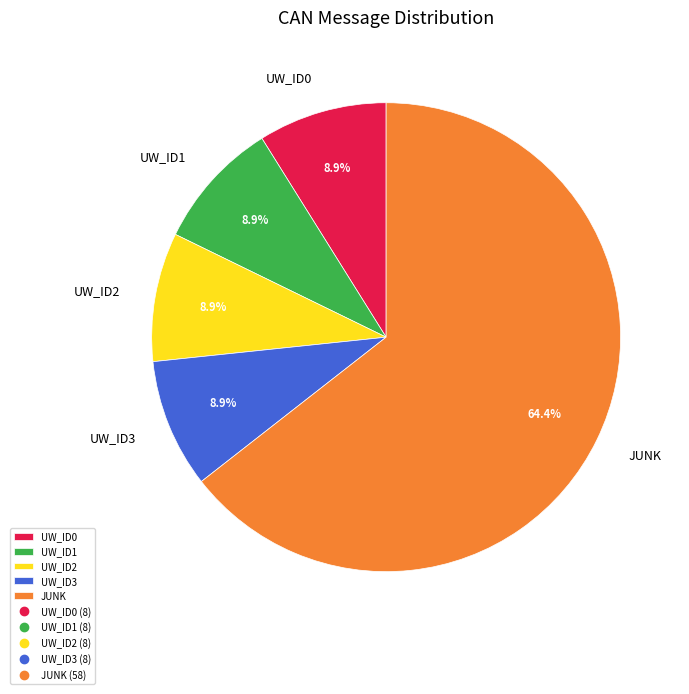

How many slices are in this pie chart?

5